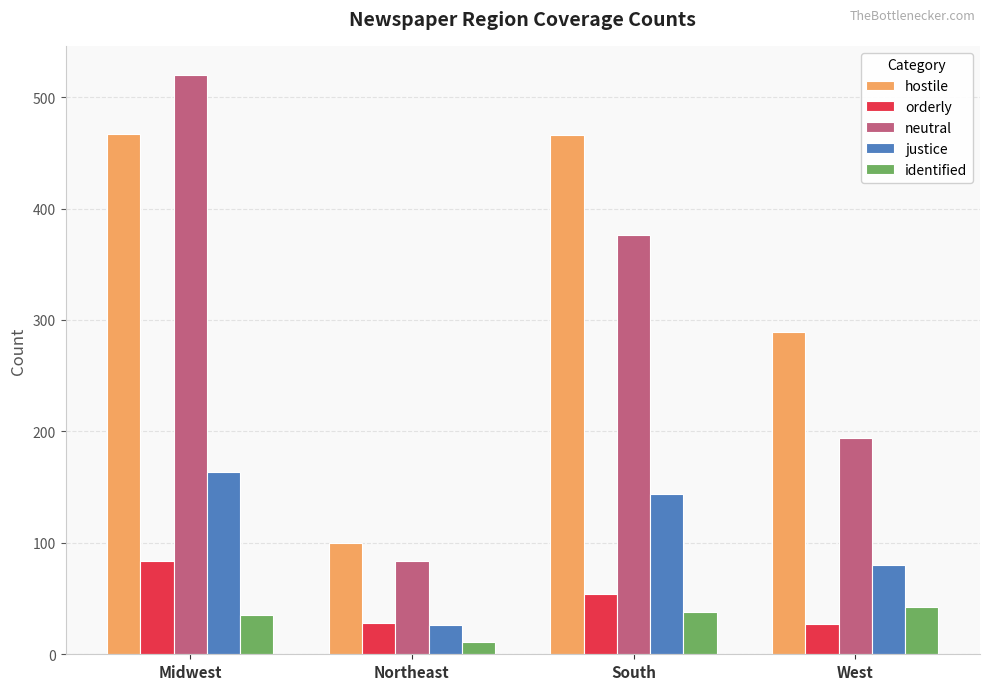

What is the difference between the maximum and second lowest values in the orderly series?

56